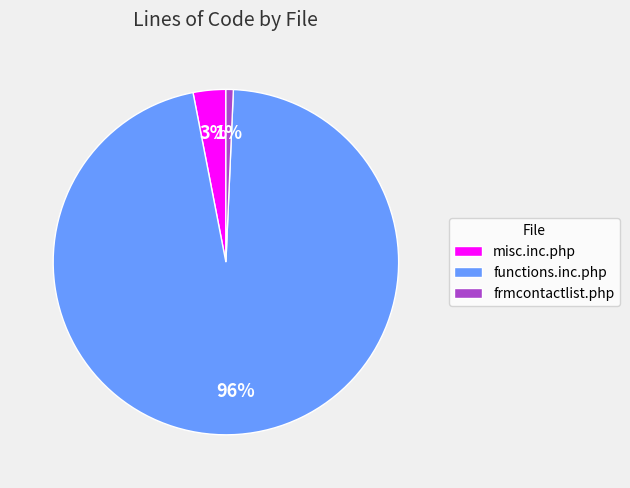

Count the number of slices in the pie.

3